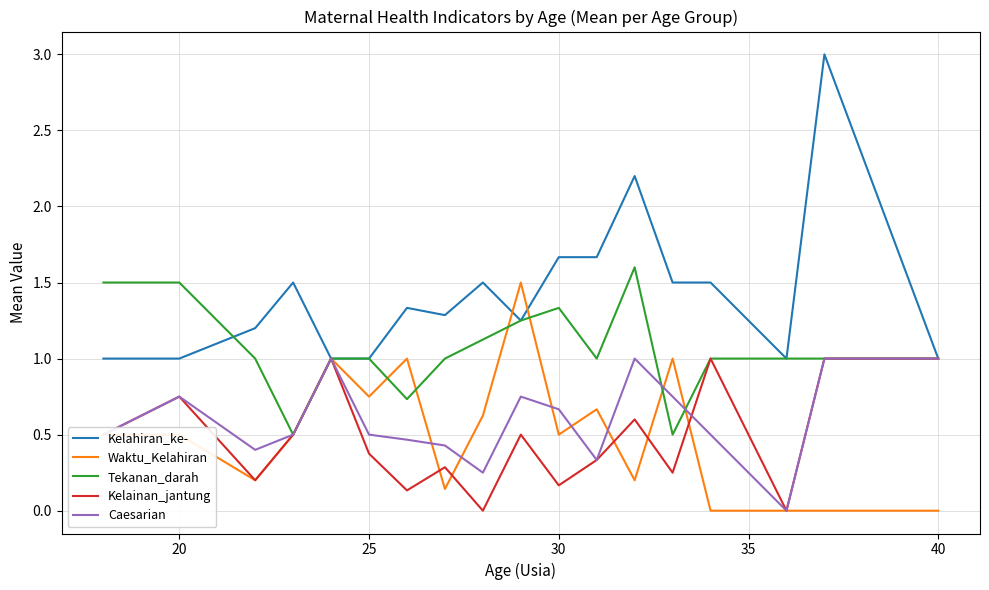

What is the maximum value for Kelahiran_ke-?

3.0